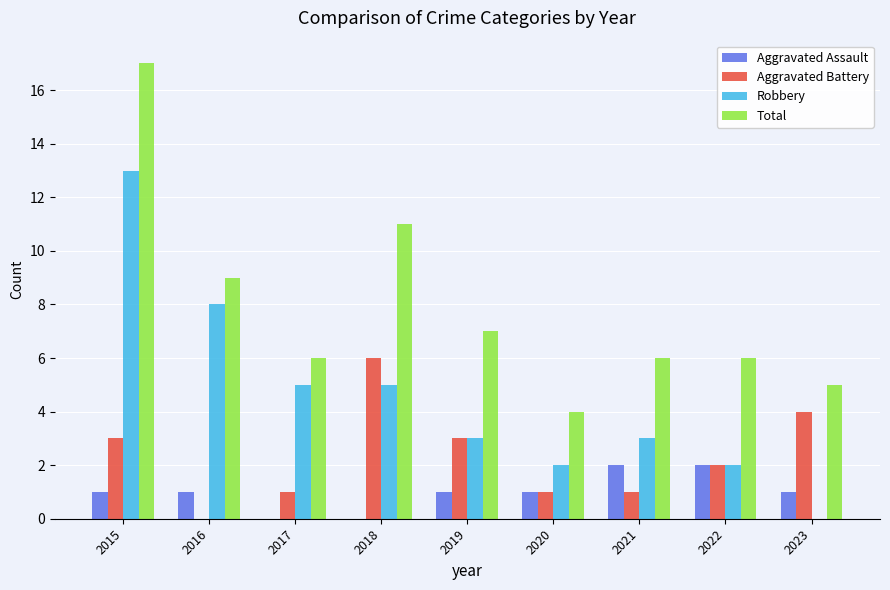

What are all the series names shown in the legend?

Aggravated Assault, Aggravated Battery, Robbery, Total